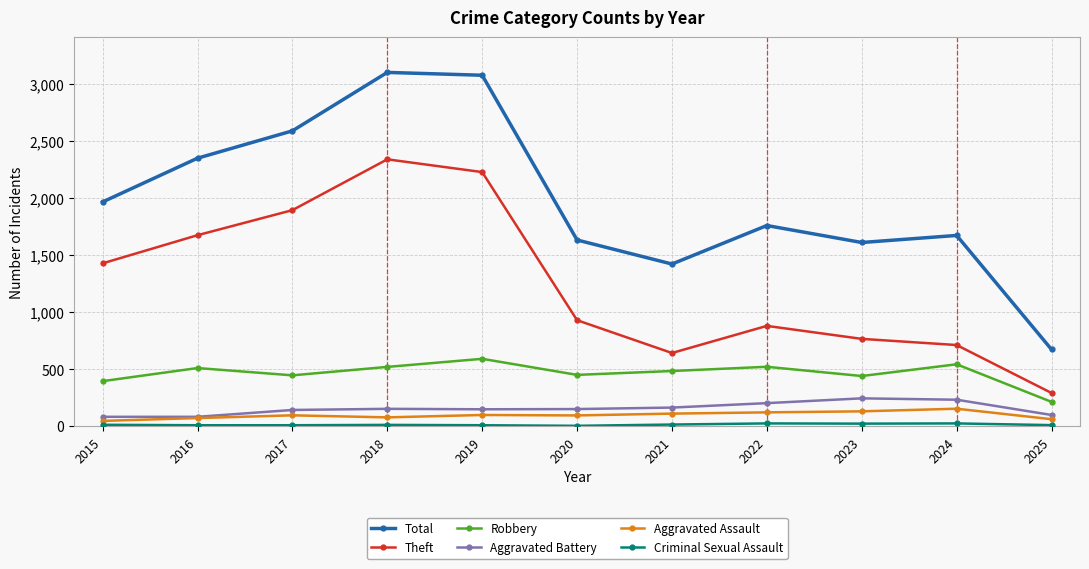

Where is the first local minimum for Theft?

2021